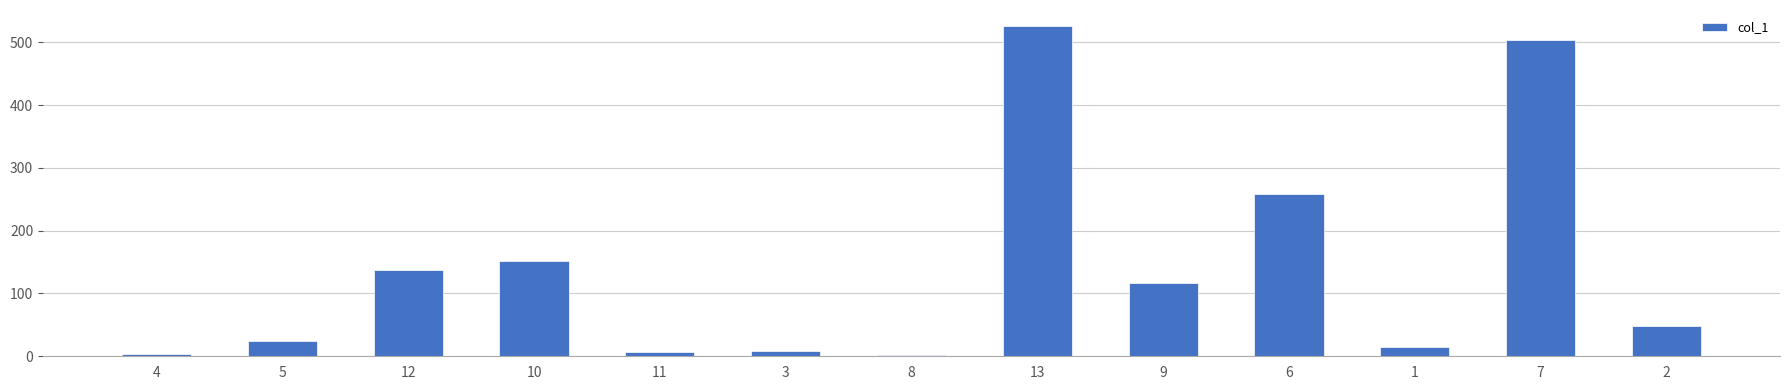

How many data points does each series have?

13